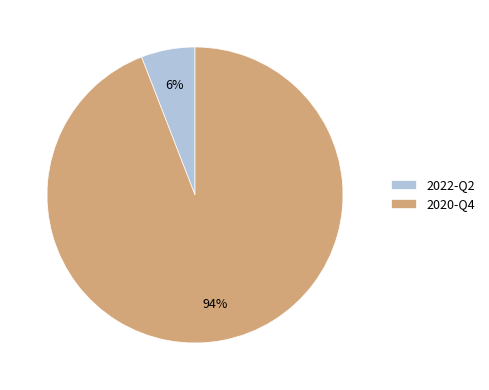

What is the largest slice in the pie chart?

2020-Q4